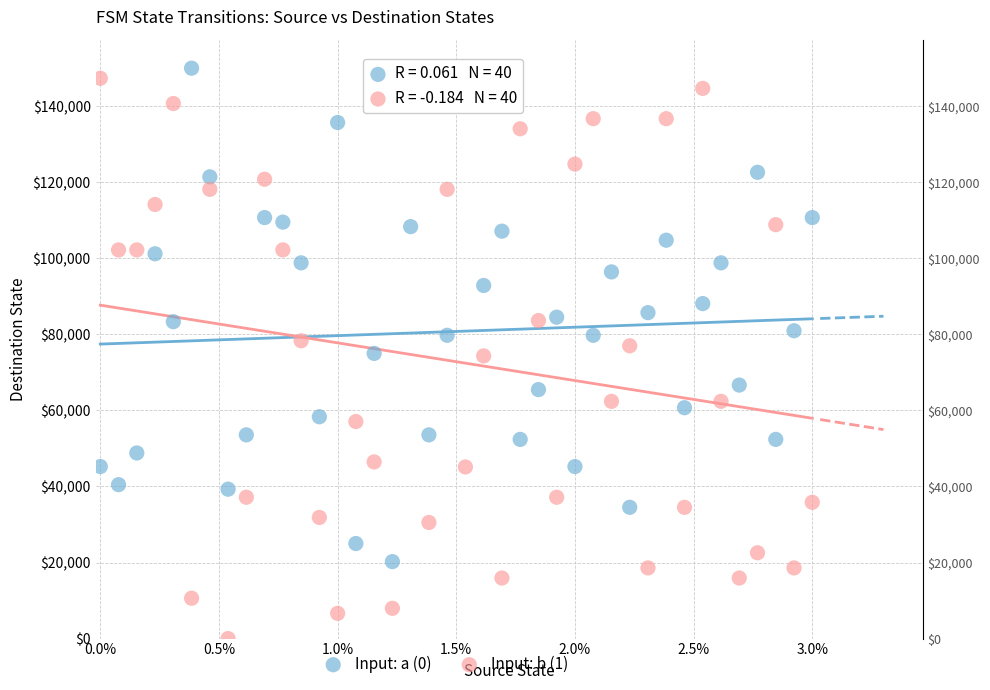

Which series contains the lowest Y value?

Input: b (1)